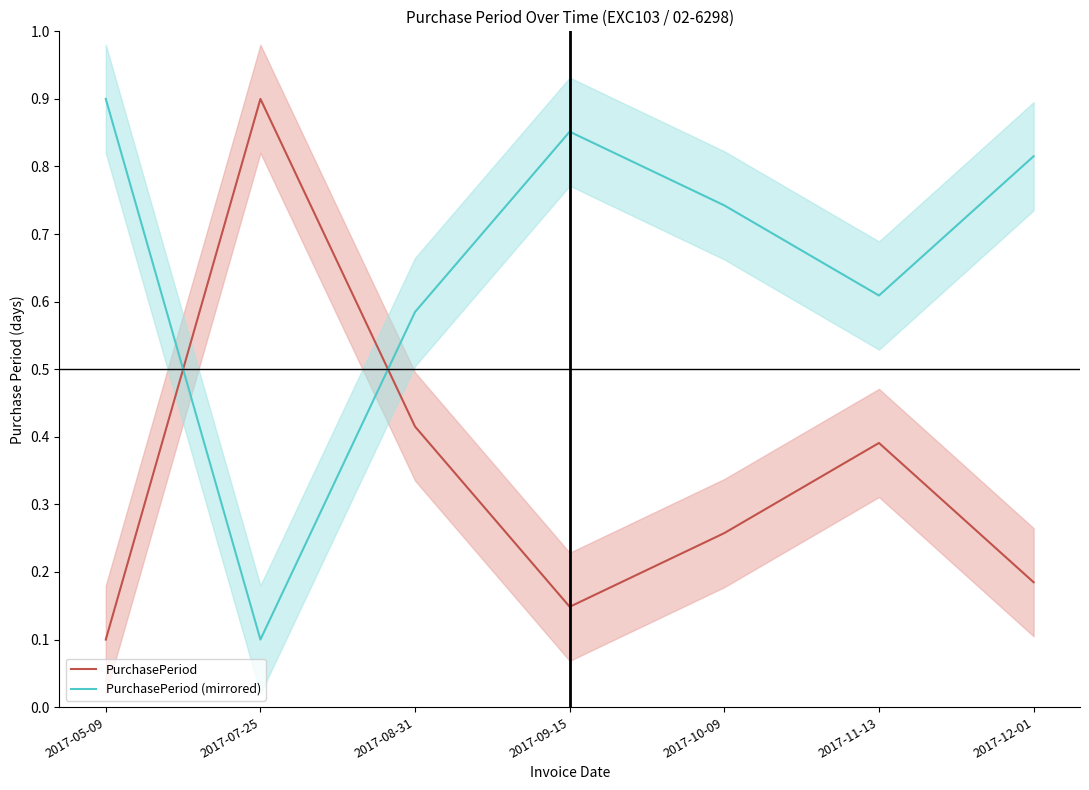

Reading left to right, list all the values displayed in this chart.

PurchasePeriod: 0.1	0.9	0.4	0.1	0.3	0.4	0.2
PurchasePeriod (mirrored): 0.9	0.1	0.6	0.9	0.7	0.6	0.8